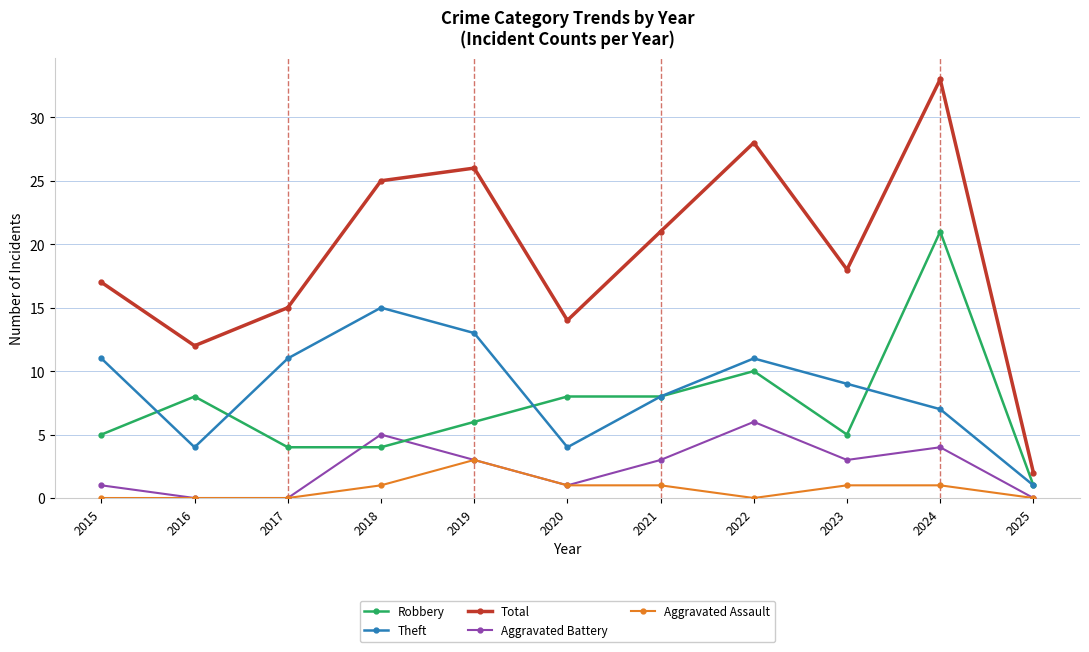

How many data points in Robbery are less than 6?

5